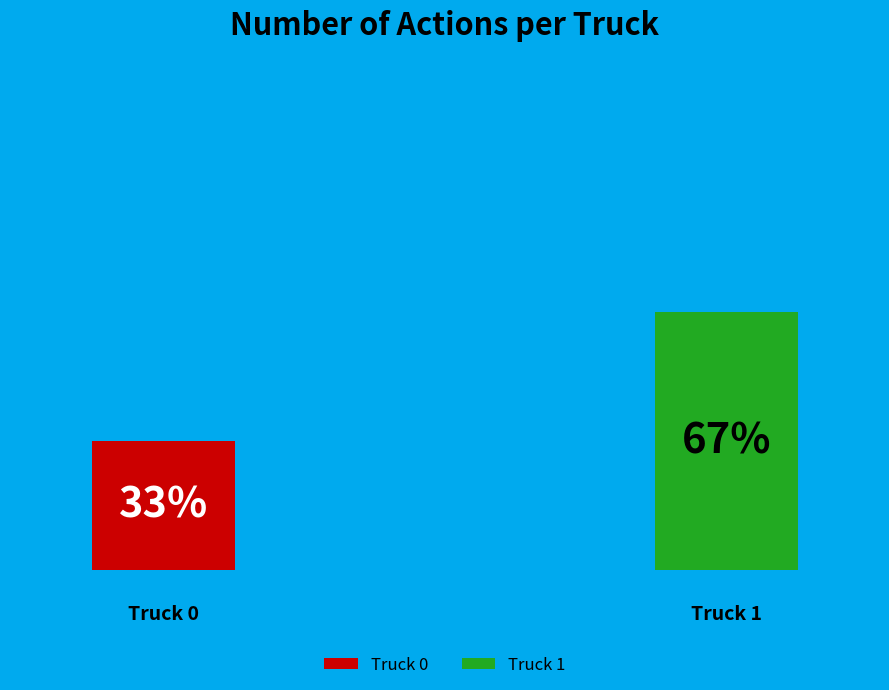

Rank the categories by value from highest to lowest.

Truck 1, Truck 0